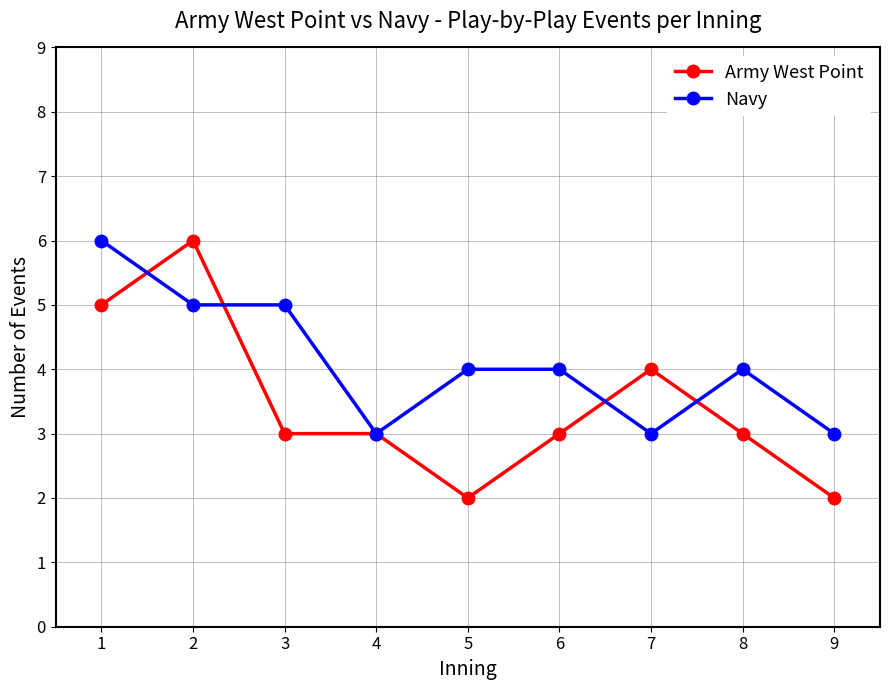

Is the value of Army West Point at 9 greater than the value of Navy at 8?

No